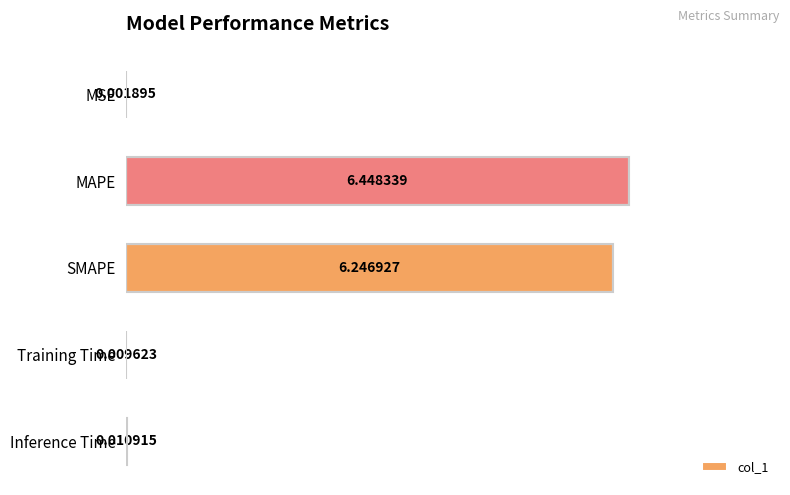

Where is the data nearest to the value 3?

Inference Time